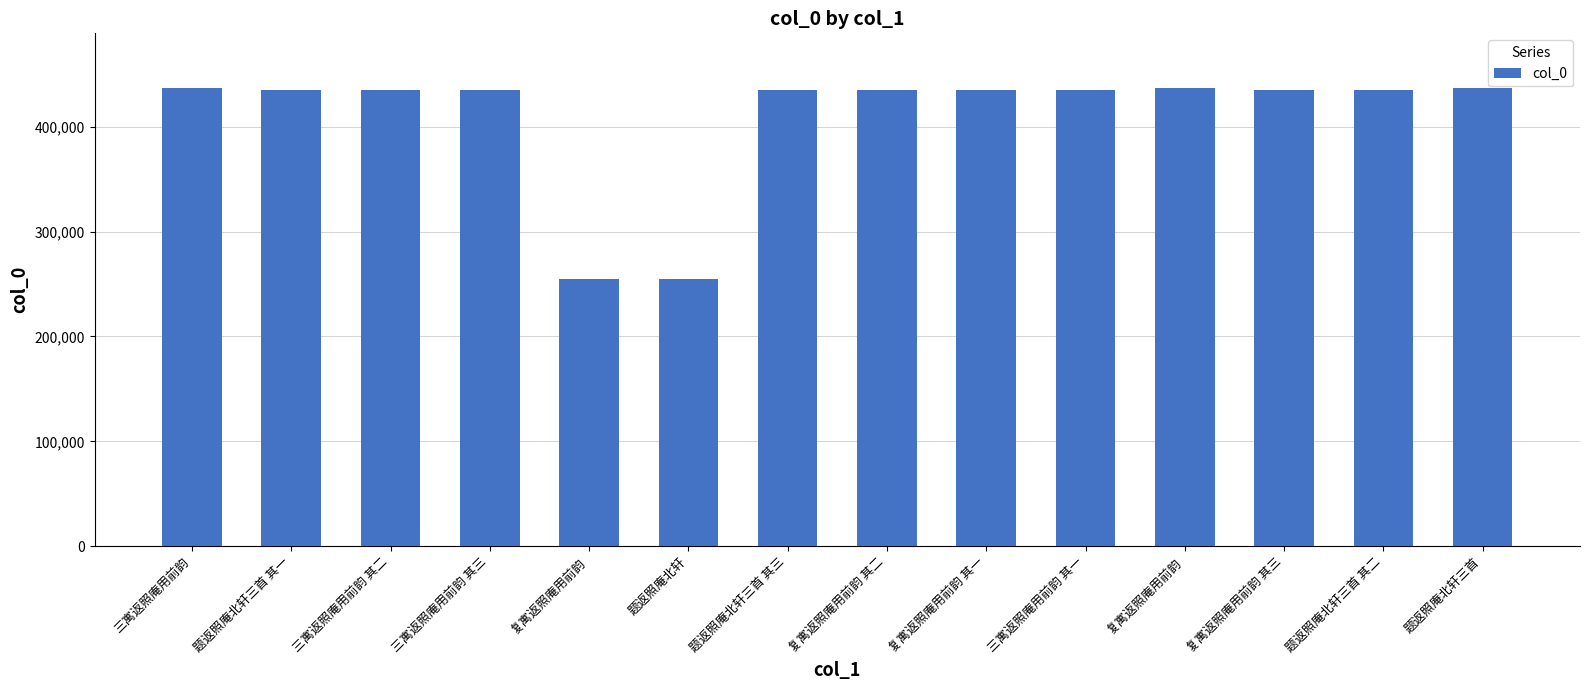

How many bars are there in total?

14